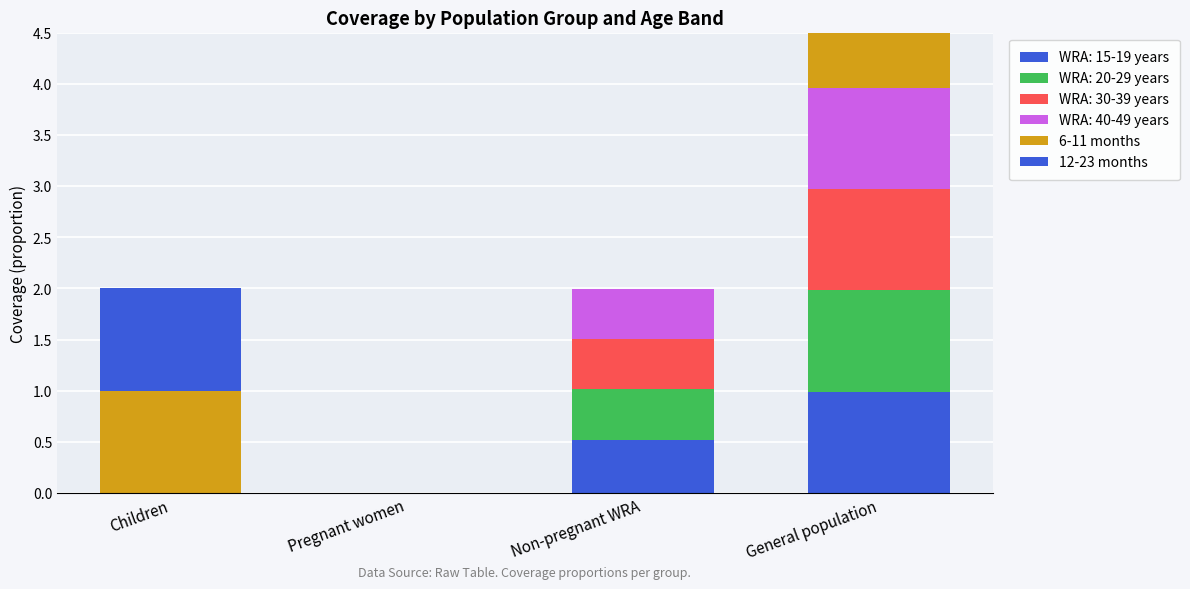

The value of 12-23 months at General population is 1.0. True or false?

True